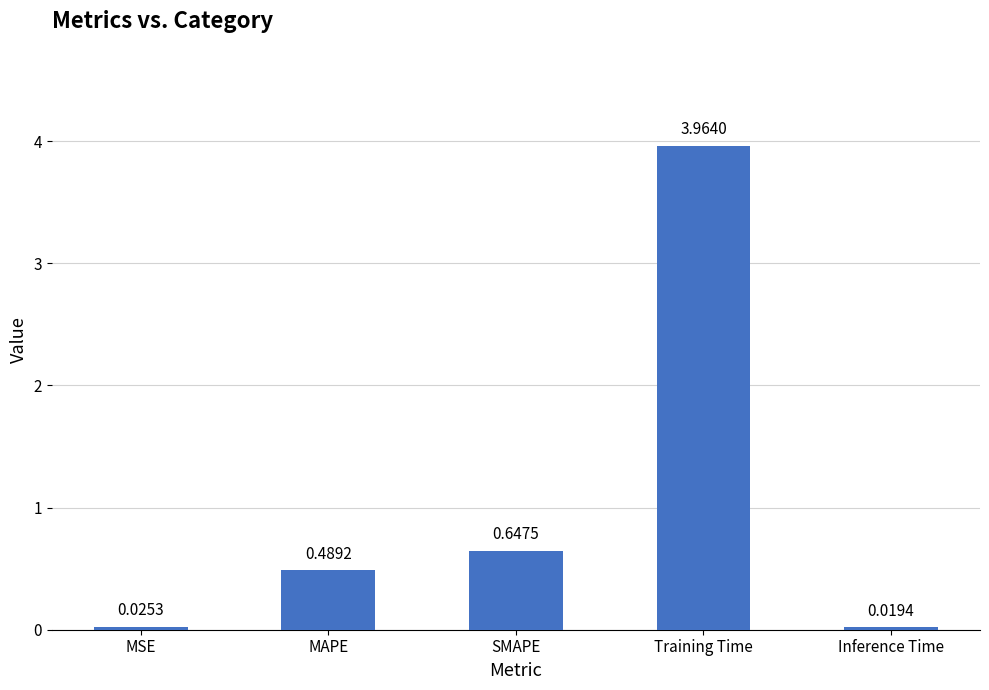

At which category does the chart reach its minimum across all series?

Inference Time